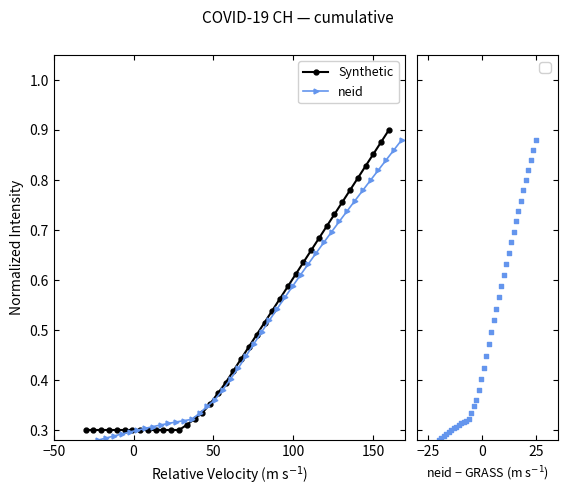

Which series has the largest Y range (max minus min)?

Synthetic